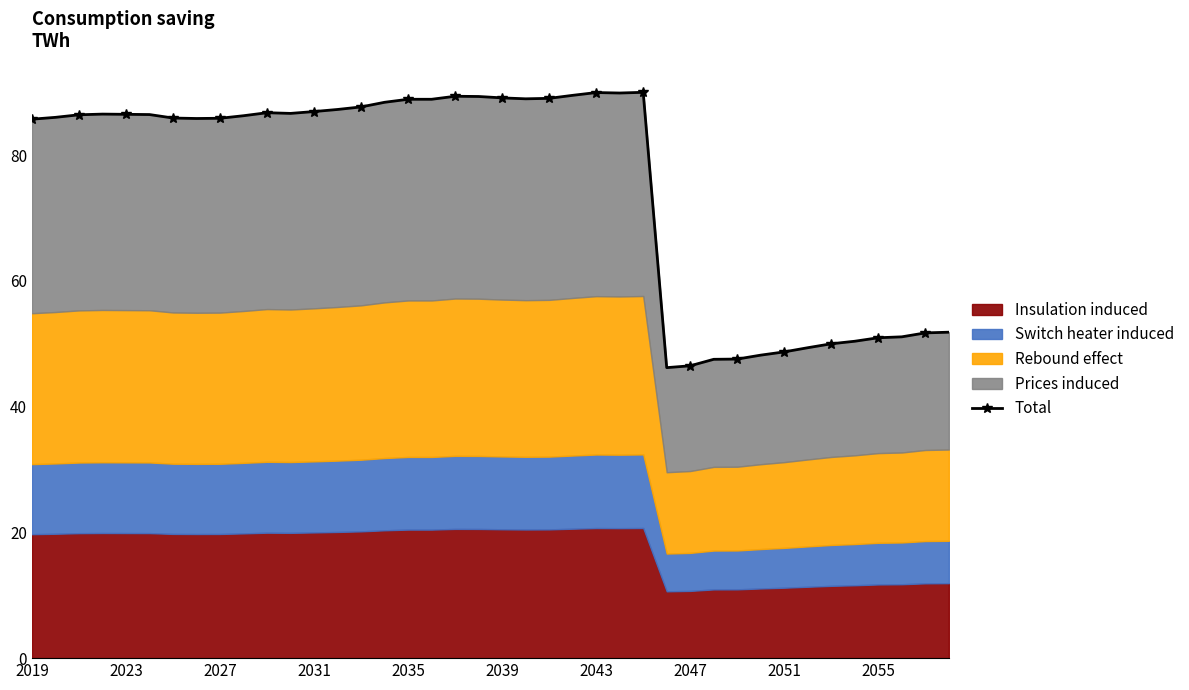

Reading left to right, extract all data points from this chart.

85.7	86.0	86.4	86.5	86.5	86.5	85.9	85.8	85.9	86.3	86.8	86.6	86.9	87.3	87.7	88.4	88.9	88.9	89.4	89.3	89.1	89.0	89.0	89.5	90.0	89.9	90.0	46.2	46.5	47.5	47.6	48.2	48.7	49.4	50.0	50.4	51.0	51.1	51.7	51.8